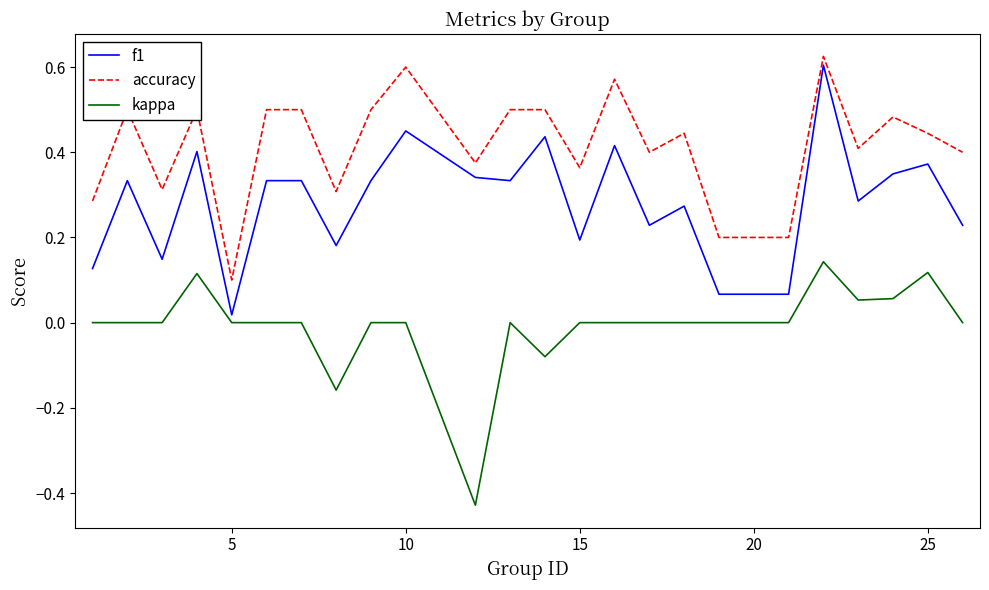

Rank the series by their average value, from highest to lowest.

accuracy, f1, kappa